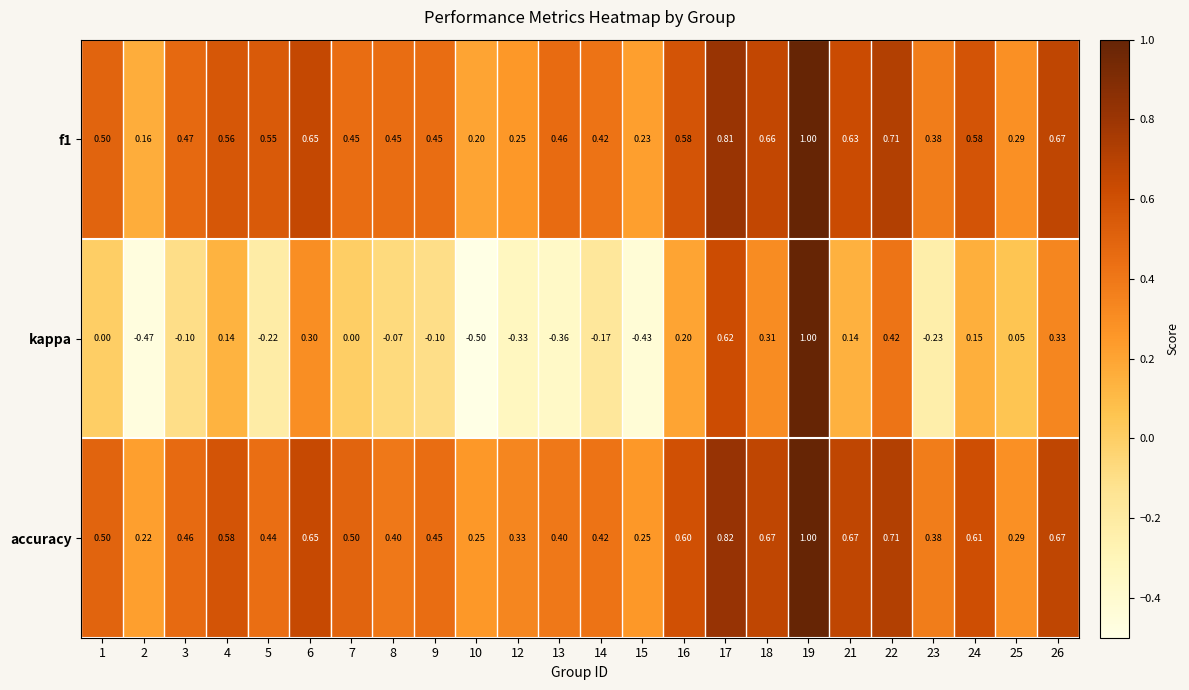

Is the value of kappa at 21 greater than the value of accuracy at 15?

No